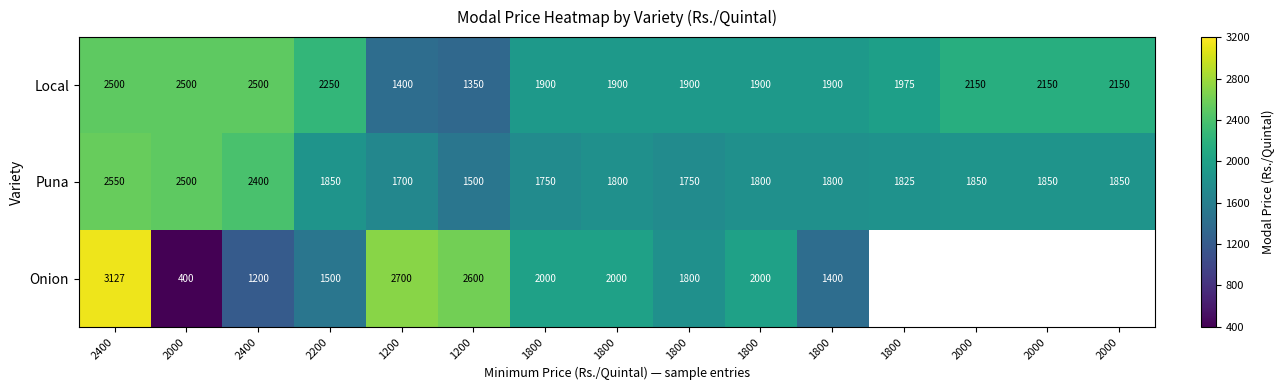

Between 2200 and 1800, which is larger?

2200